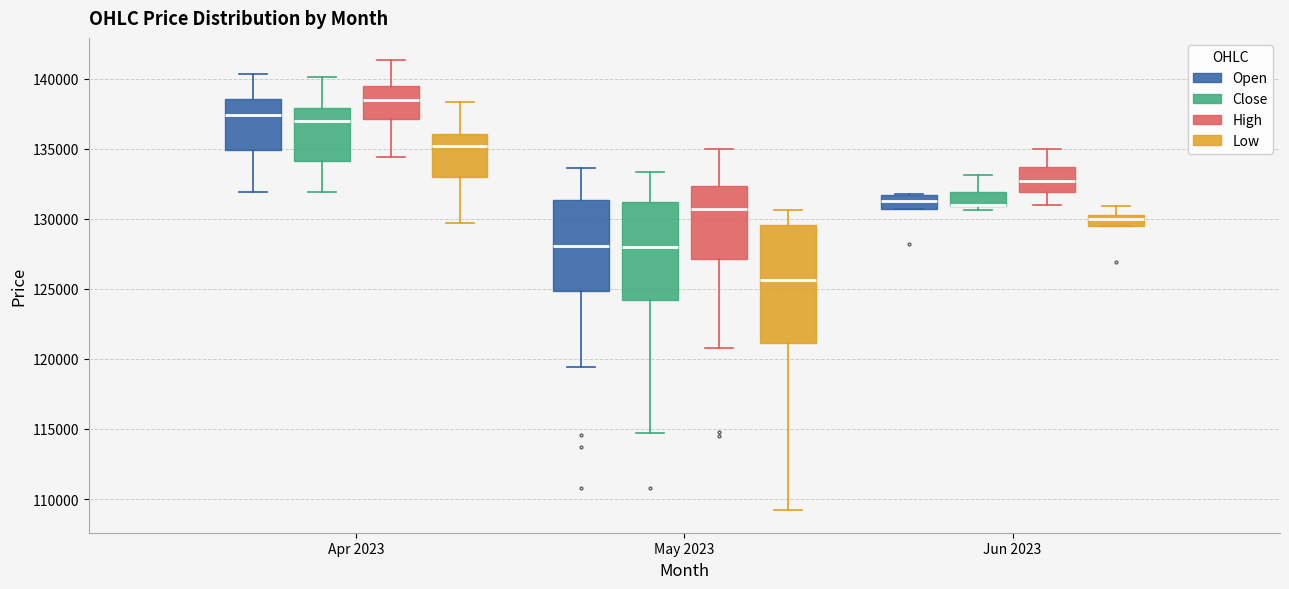

Which box is the tallest, from its lower edge to its upper edge?

May 2023 (Low)